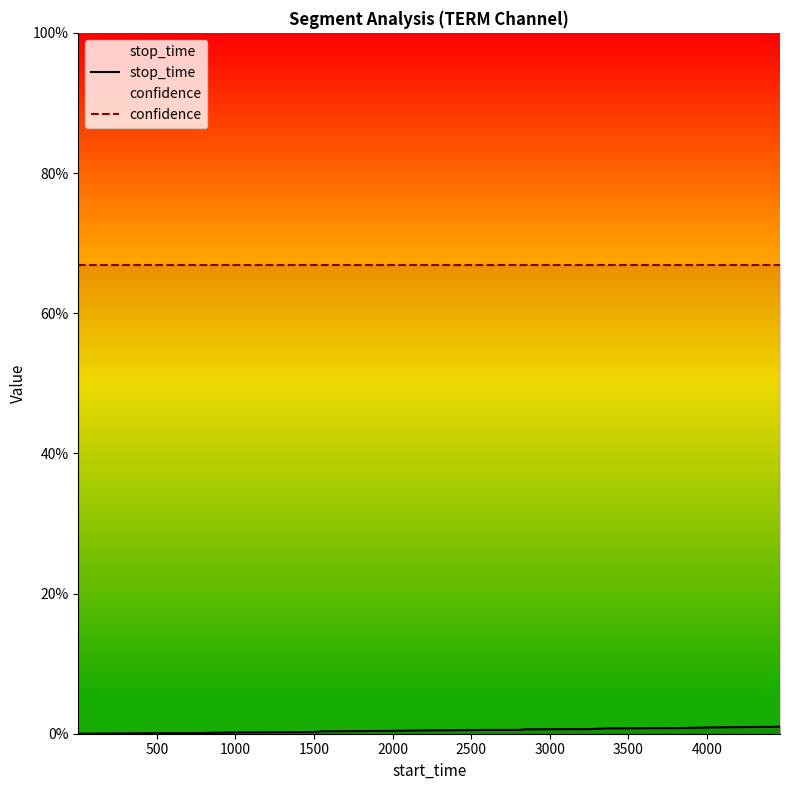

What is the label of the 12th point from the left?

11